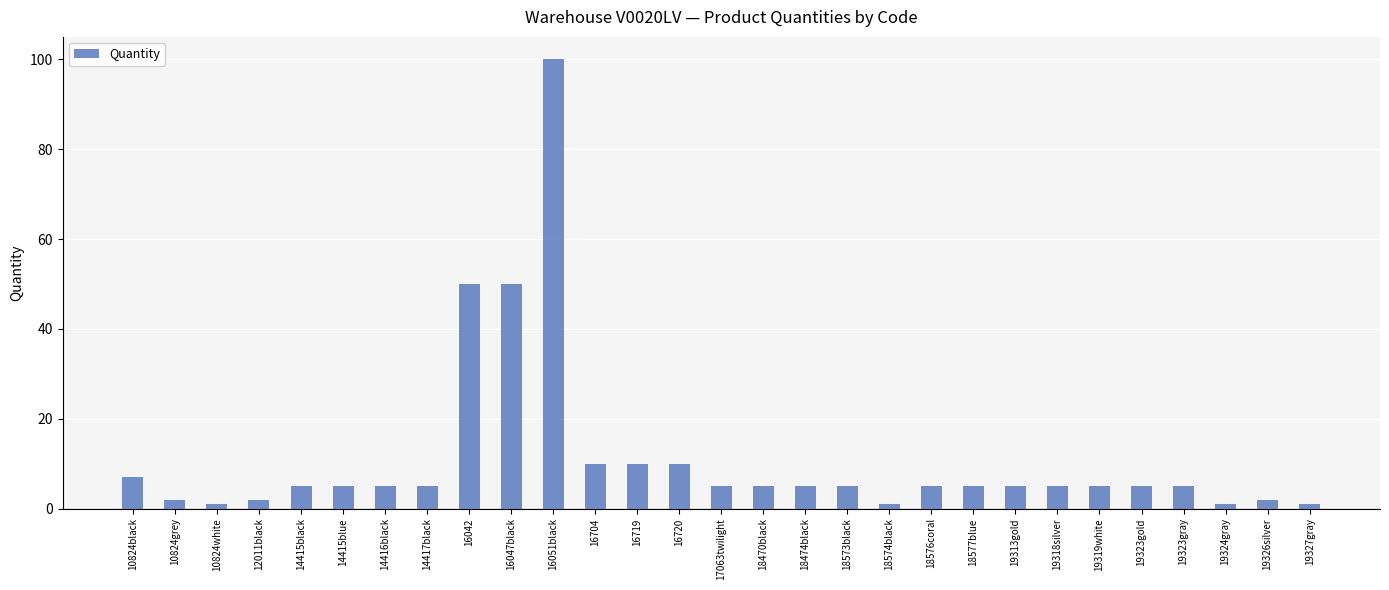

What is the smallest value displayed?

1